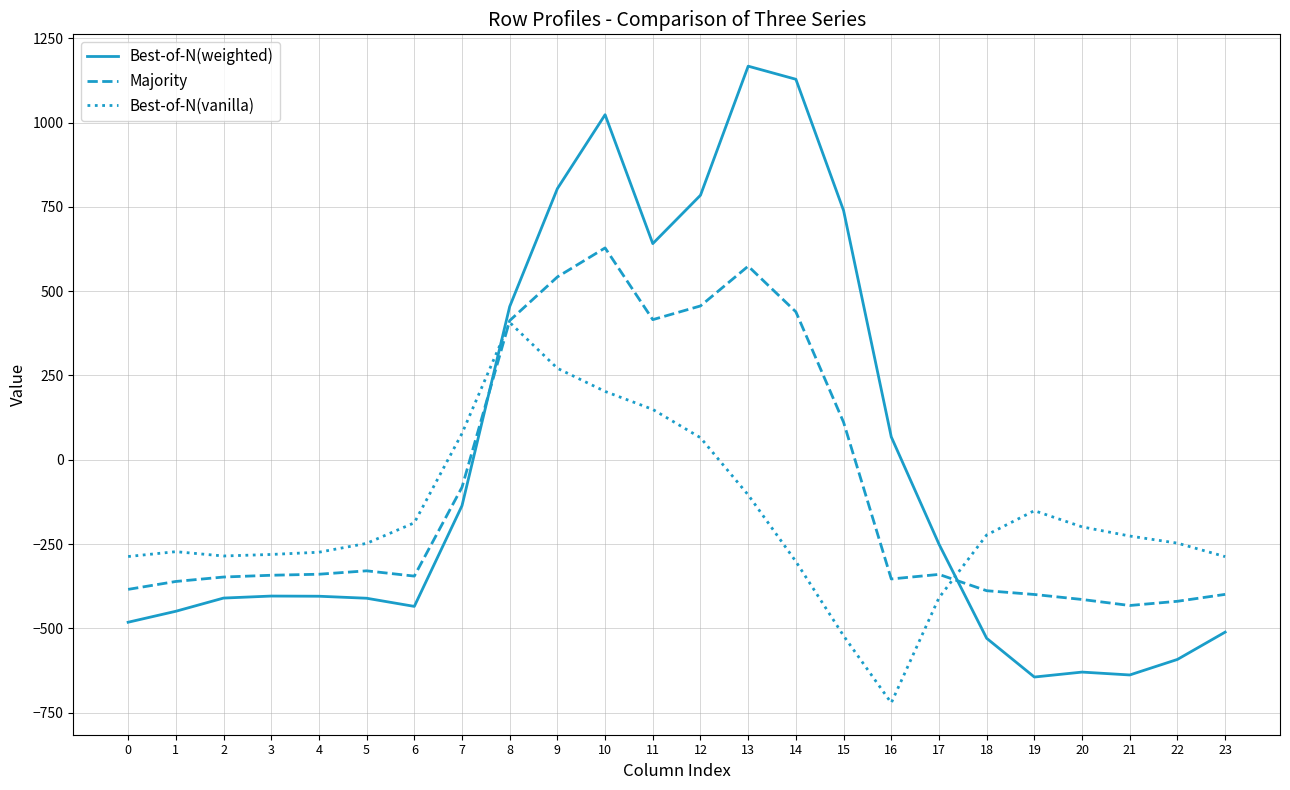

Which series has the widest spread of values?

Best-of-N(weighted)